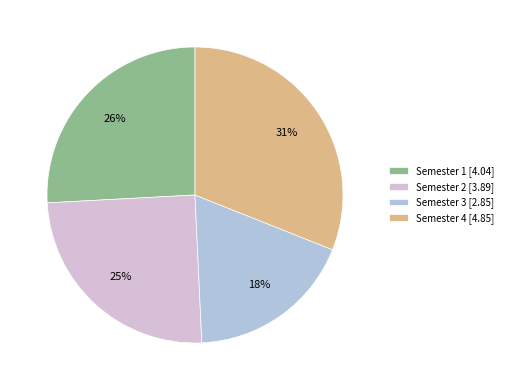

What is the ratio of the value at Semester 4 to the value at Semester 3?

1.7